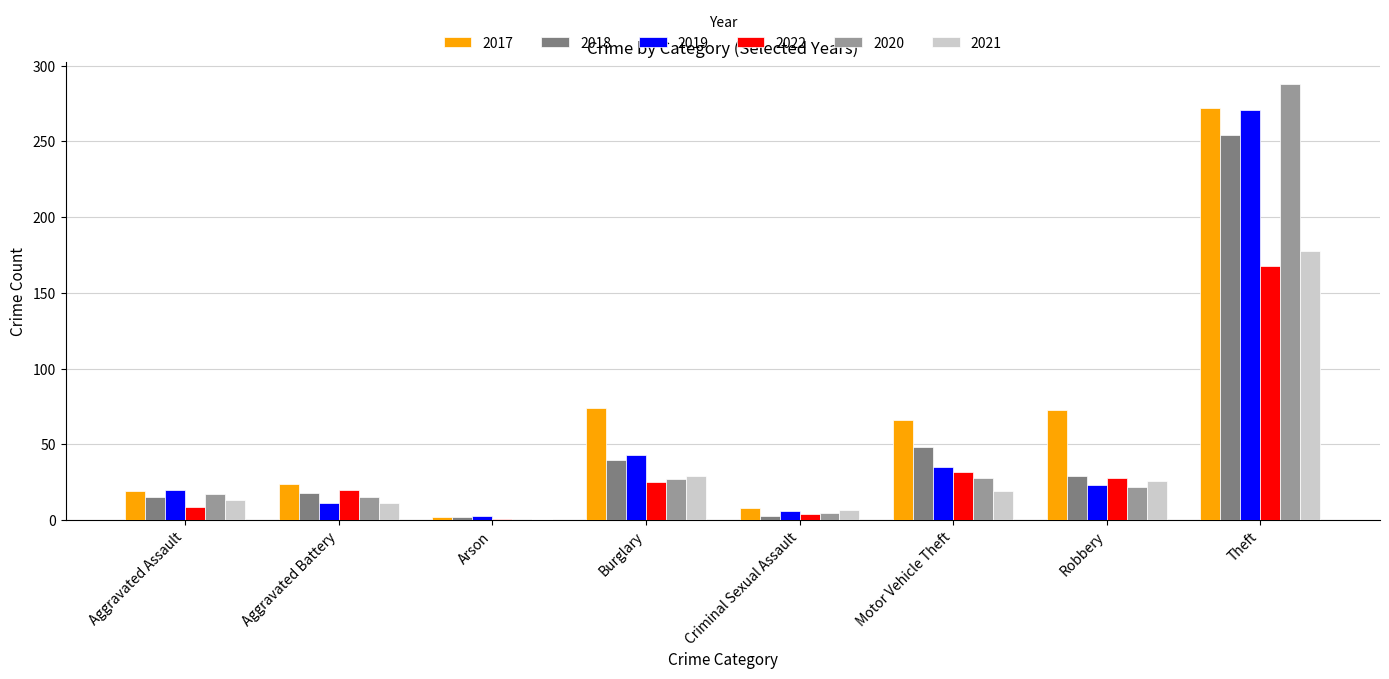

What are all the series names shown in the legend?

2017, 2018, 2019, 2022, 2020, 2021